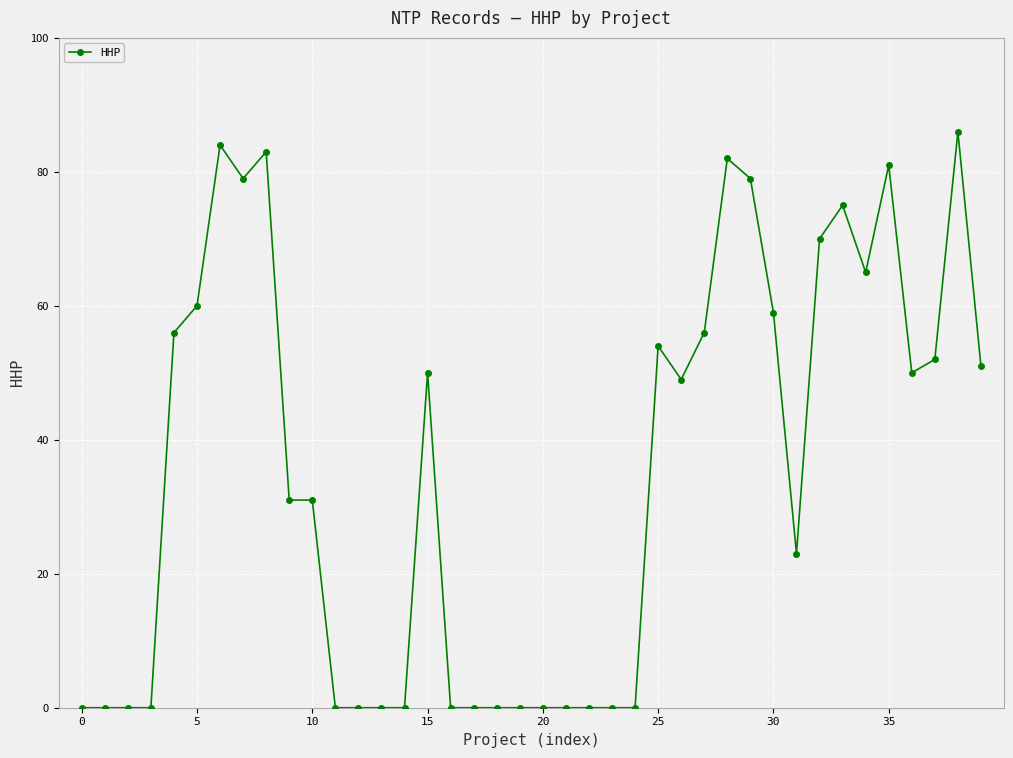

What is the difference between the maximum and minimum values?

86